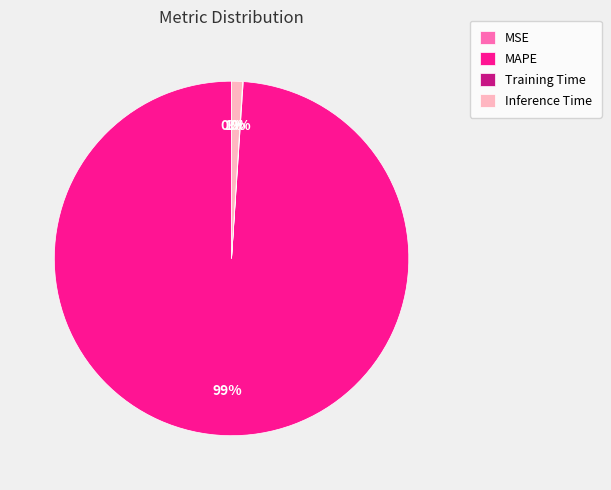

Which slice represents more than half of the pie?

MAPE